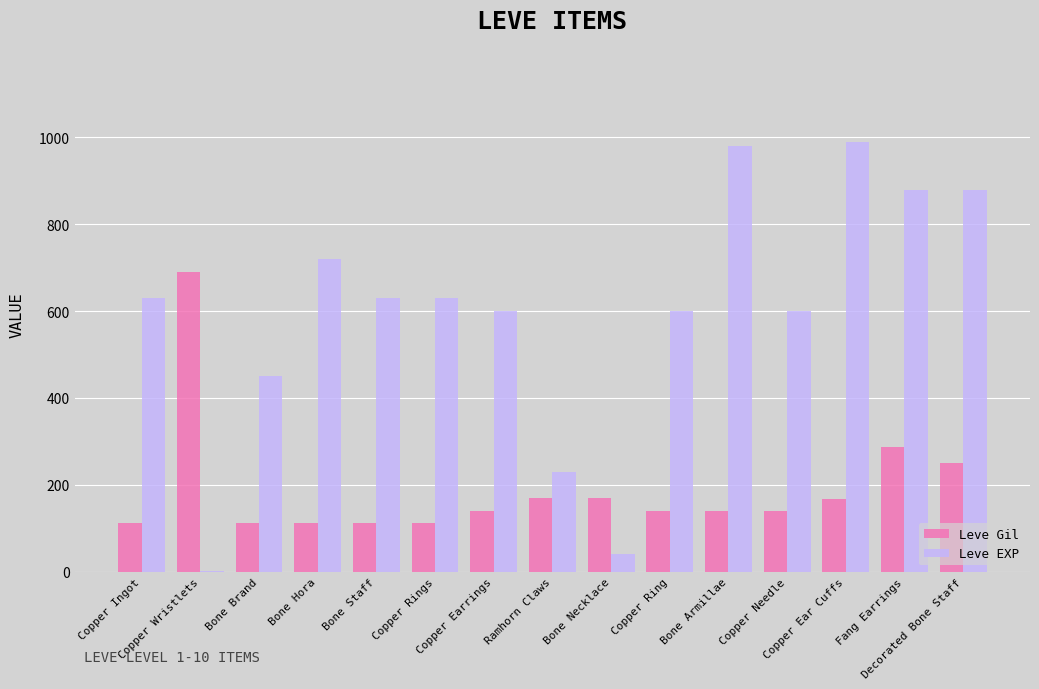

Between Ramhorn Claws and Bone Armillae, which series saw the biggest shift?

Leve EXP